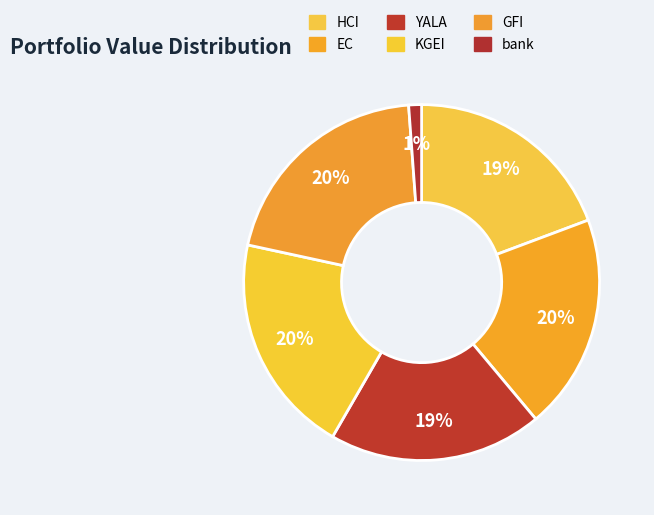

What percentage is the YALA slice, to the nearest percent?

19%